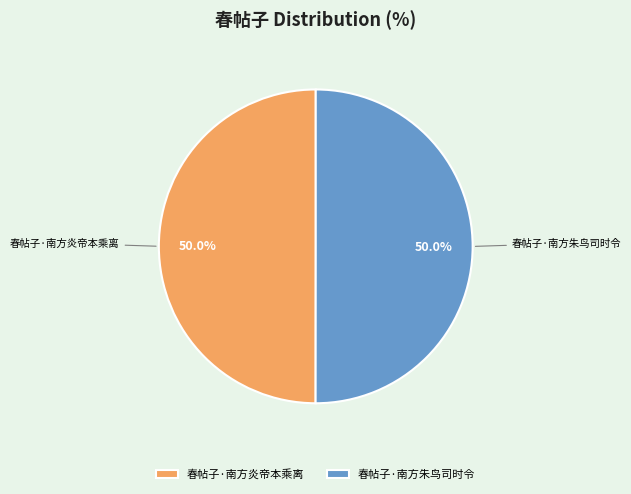

True or false: 春帖子·南方炎帝本乘离 accounts for 50% of the total.

True